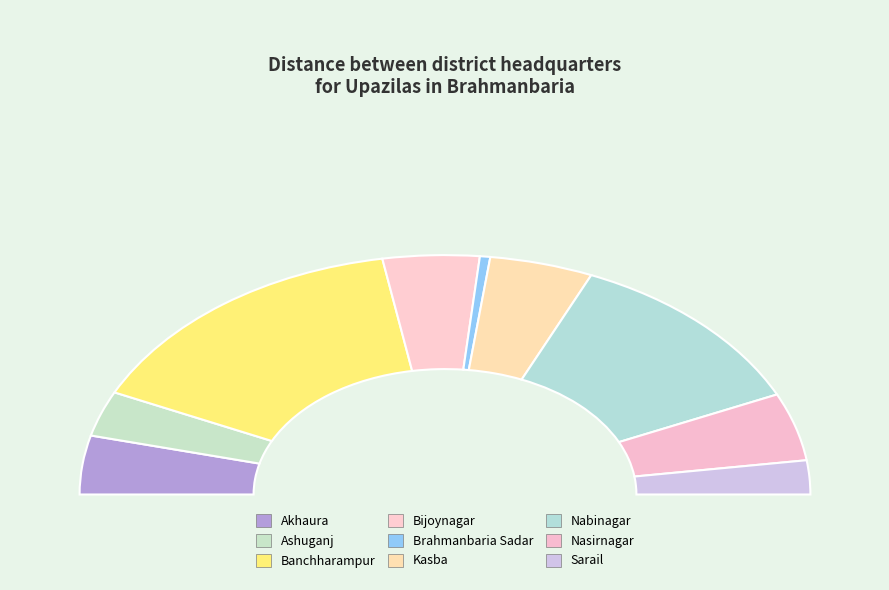

The Ashuganj slice represents 15% of the pie. True or false?

False